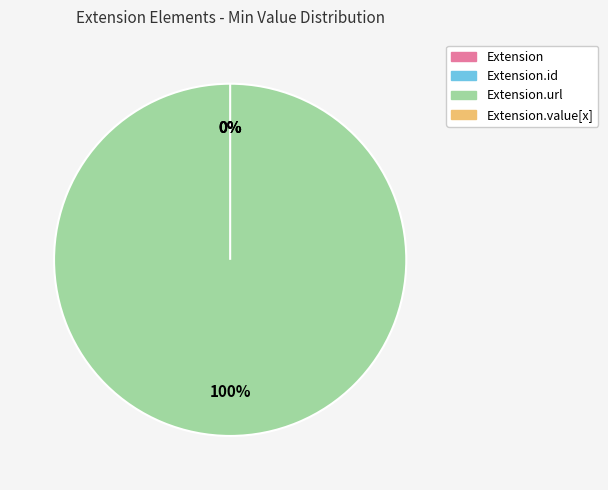

What is the total percentage of Extension and Extension.url?

100.0%